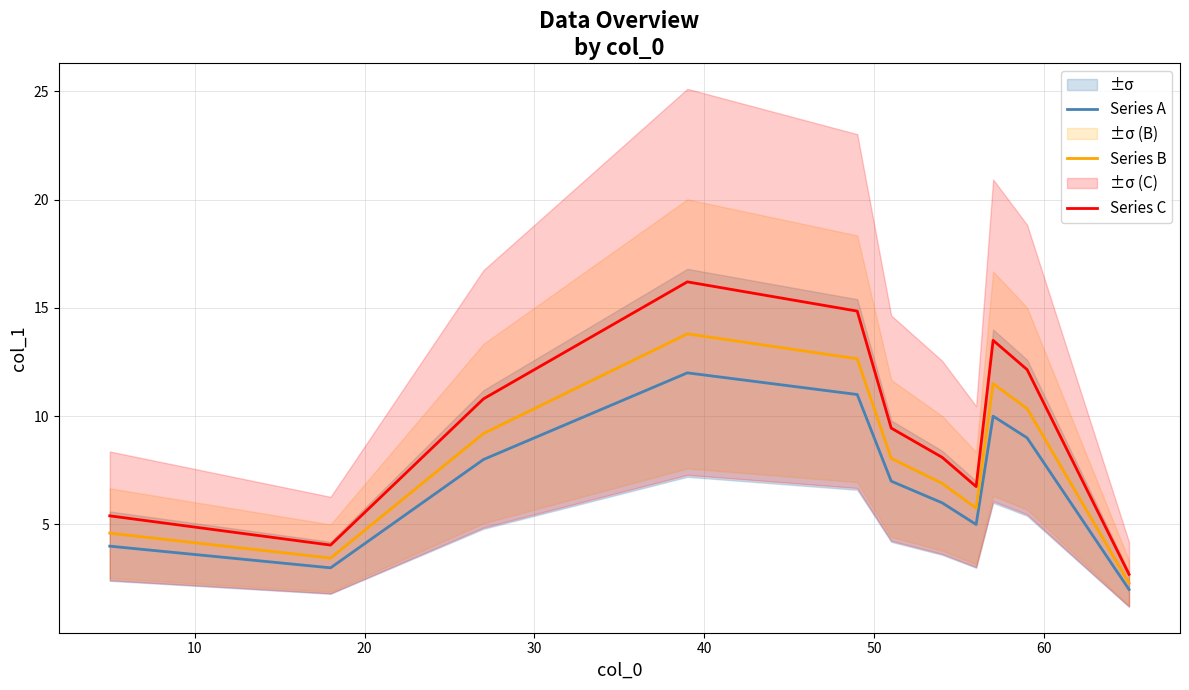

True or false: Series A and Series C intersect in this chart.

False